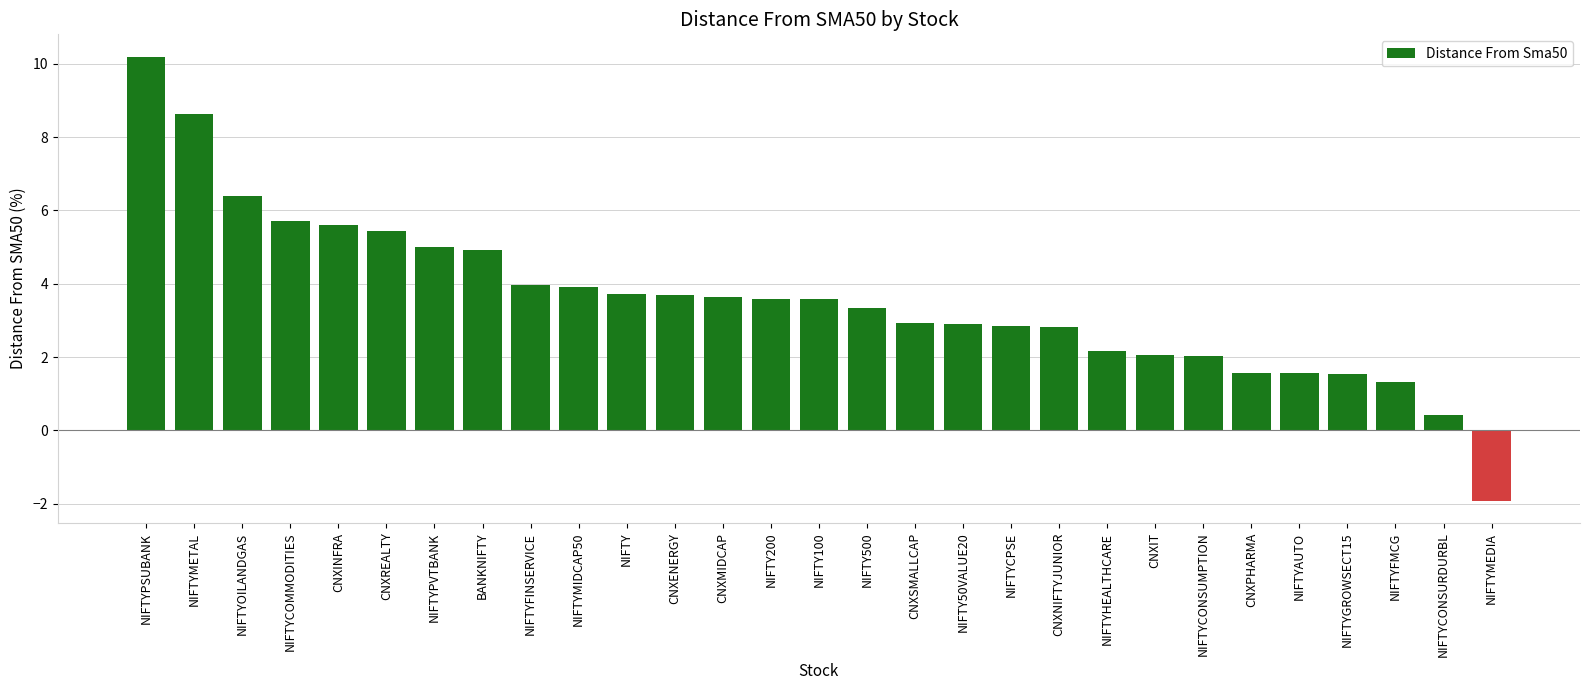

At which label does the data first exceed 3?

NIFTYPSUBANK